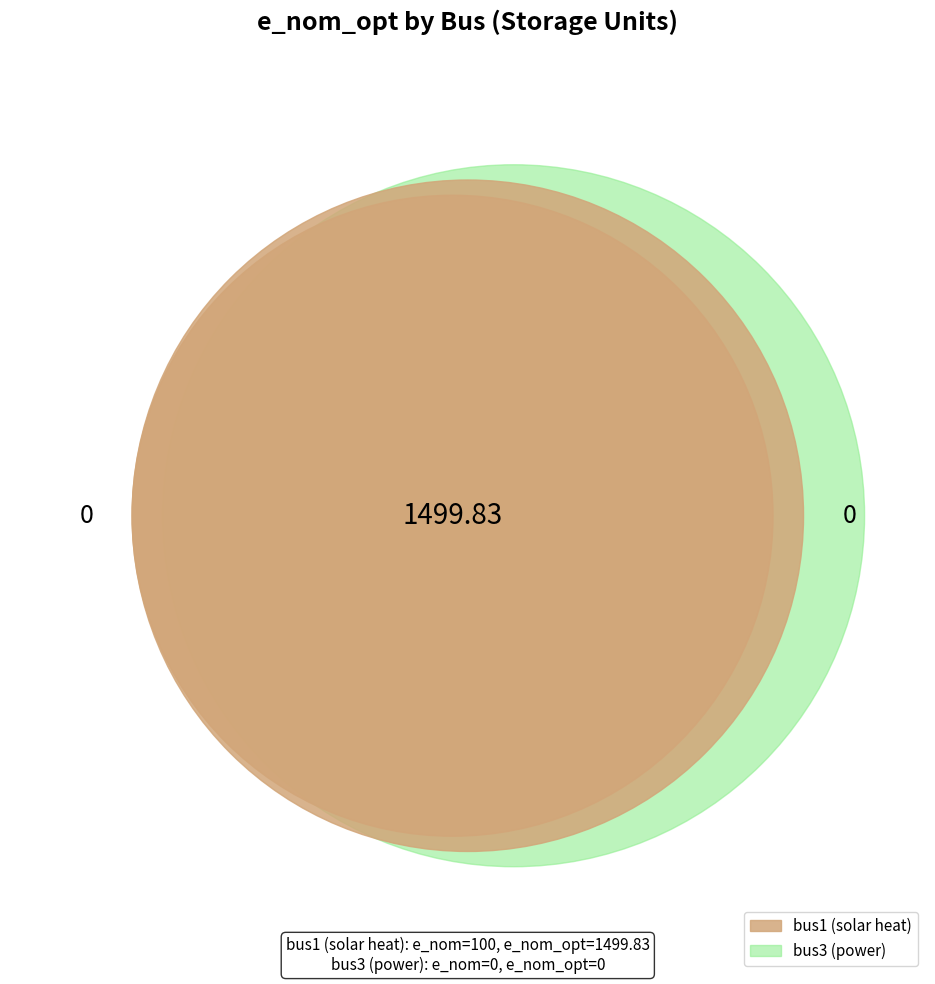

Which has a higher value, bus1 or bus3?

bus1